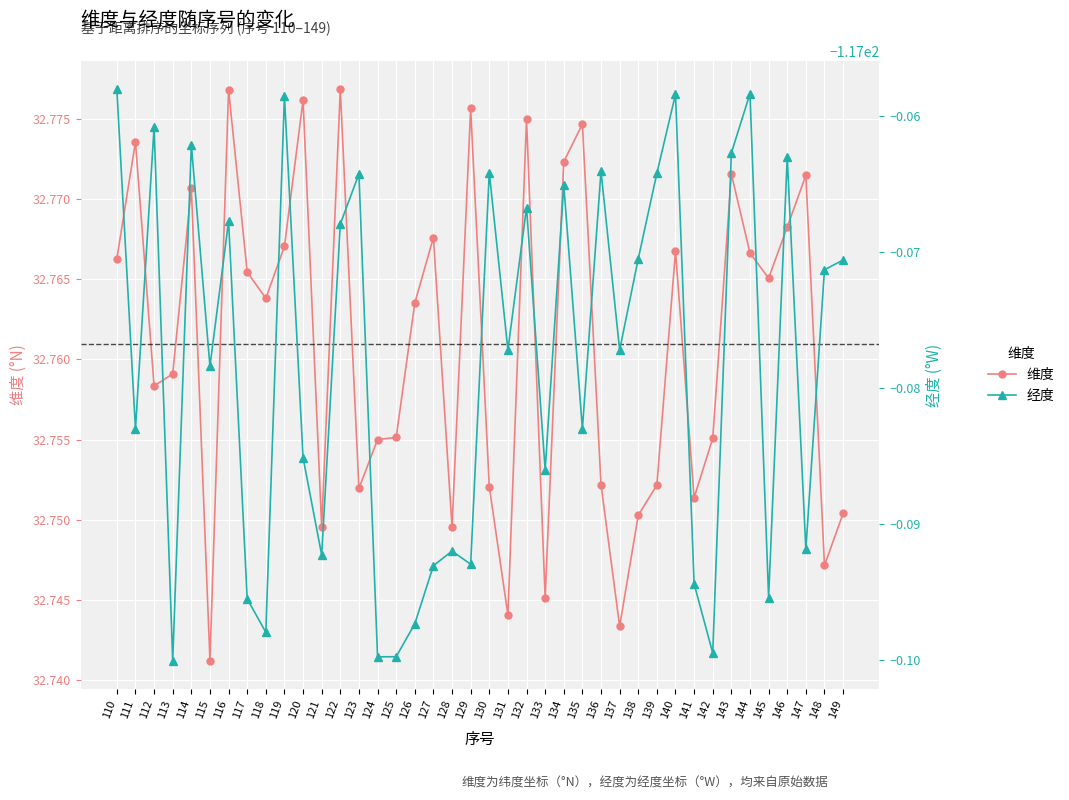

Is the value of 经度 at 142 greater than the value of 维度 at 142?

No